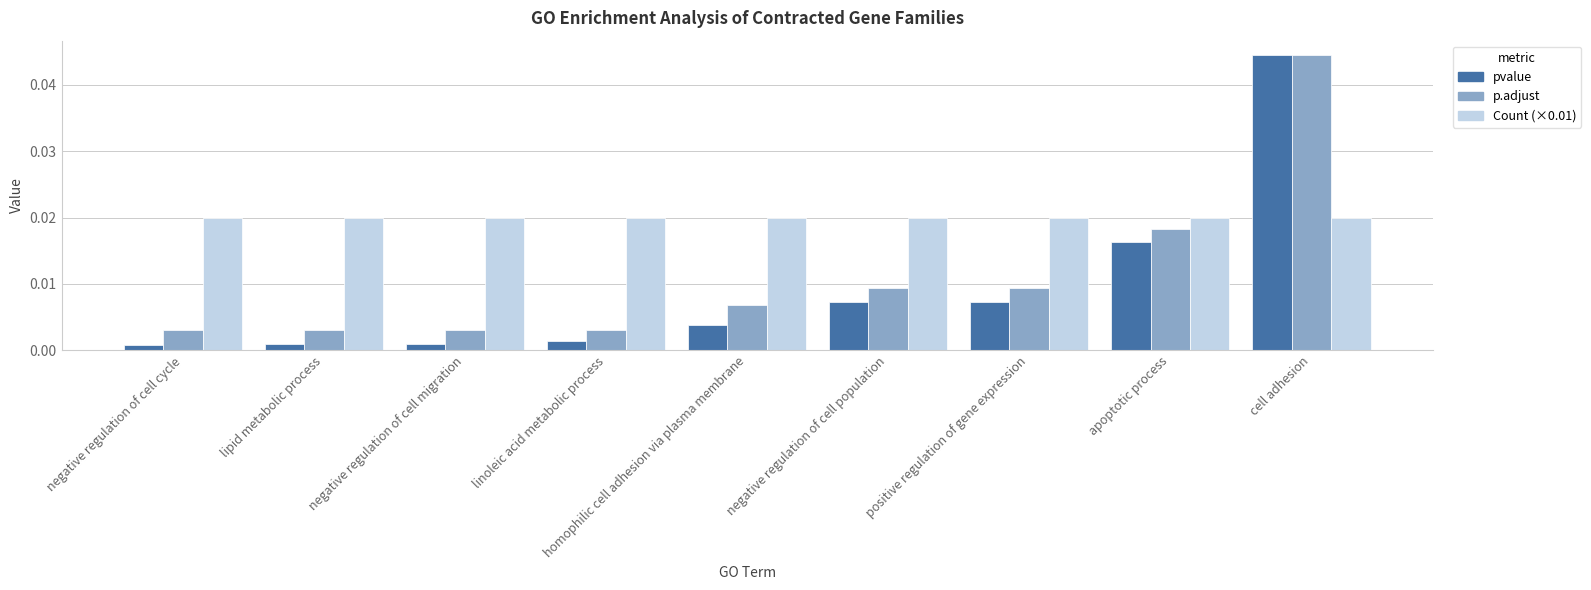

At which label does p.adjust reach its peak?

cell adhesion